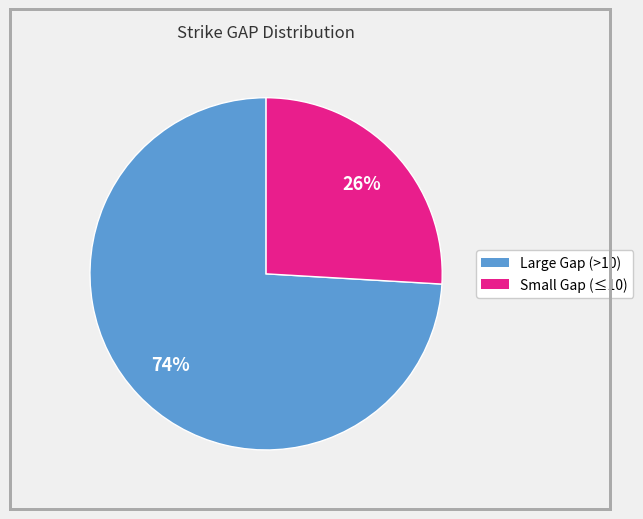

How many slices are in this pie chart?

2